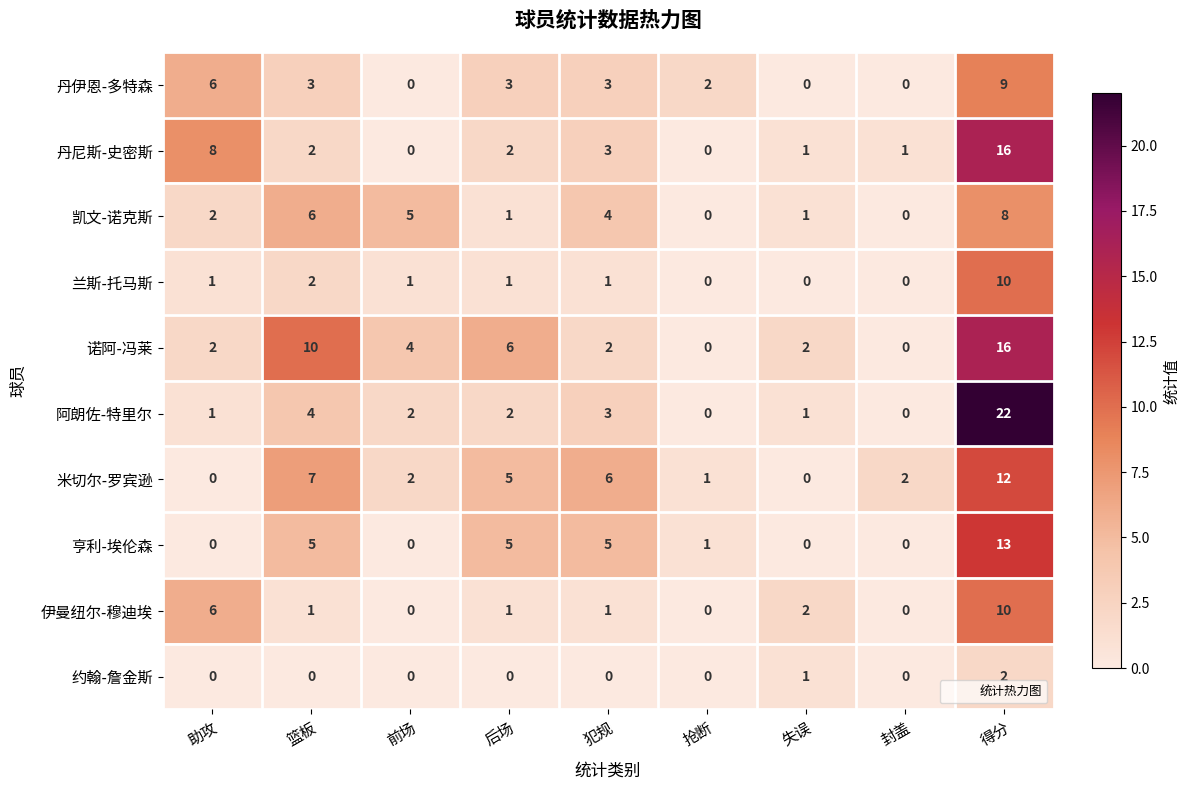

Between 篮板 and 抢断, which series saw the biggest shift?

诺阿-冯莱